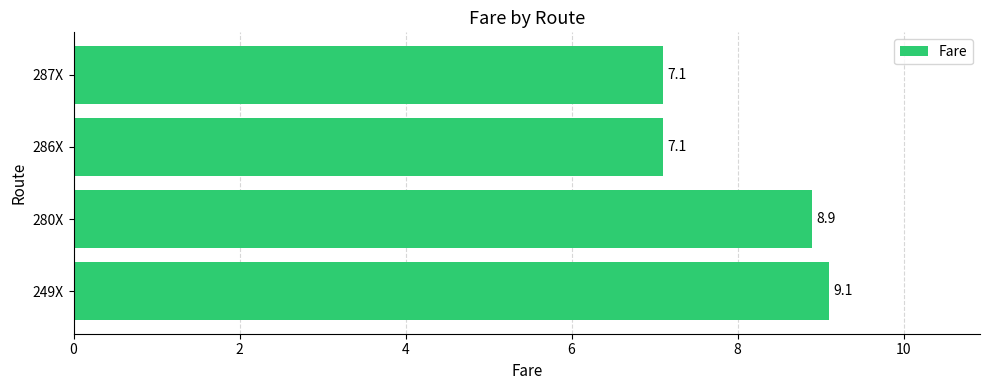

Reading top to bottom, extract all data points from this chart.

7.1	7.1	8.9	9.1